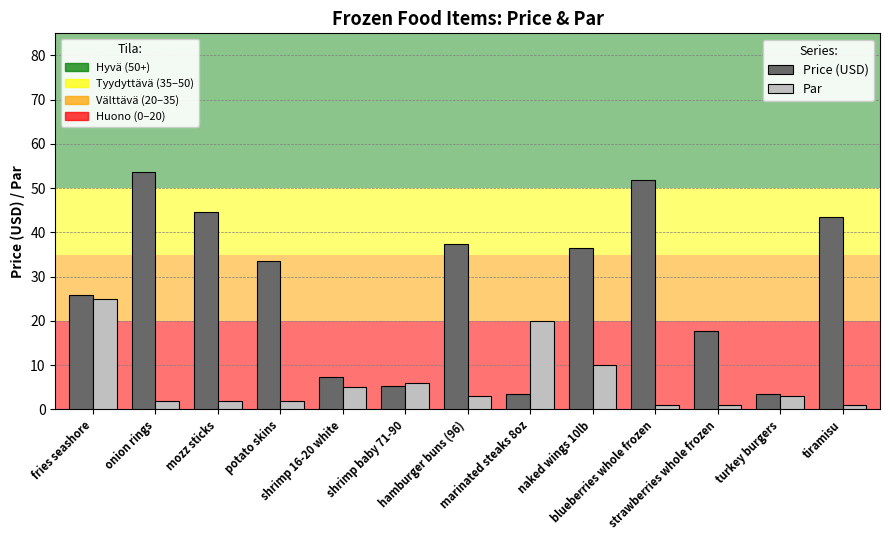

What position from the left is shrimp 16-20 white?

5